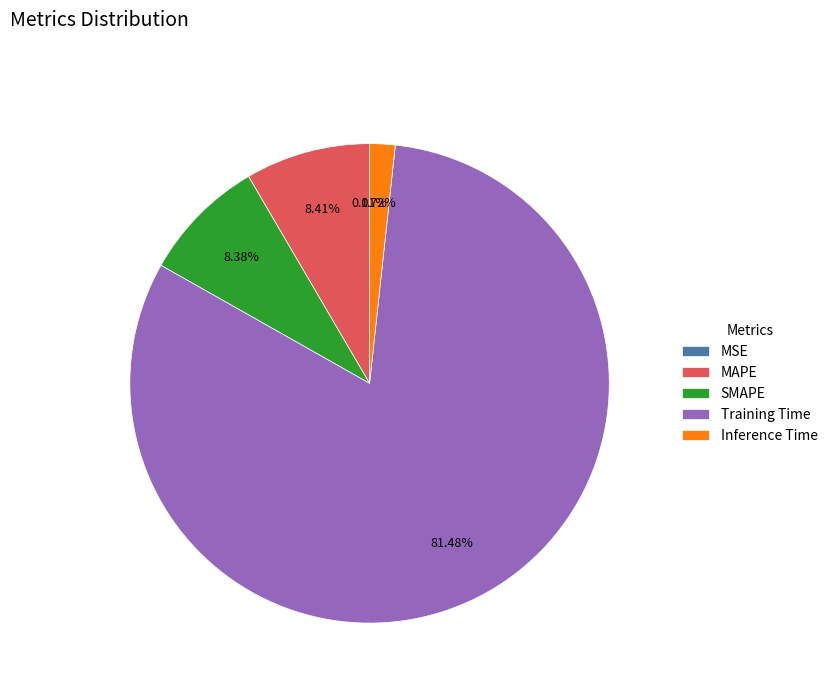

What percentage do SMAPE and Training Time together represent?

89.9%